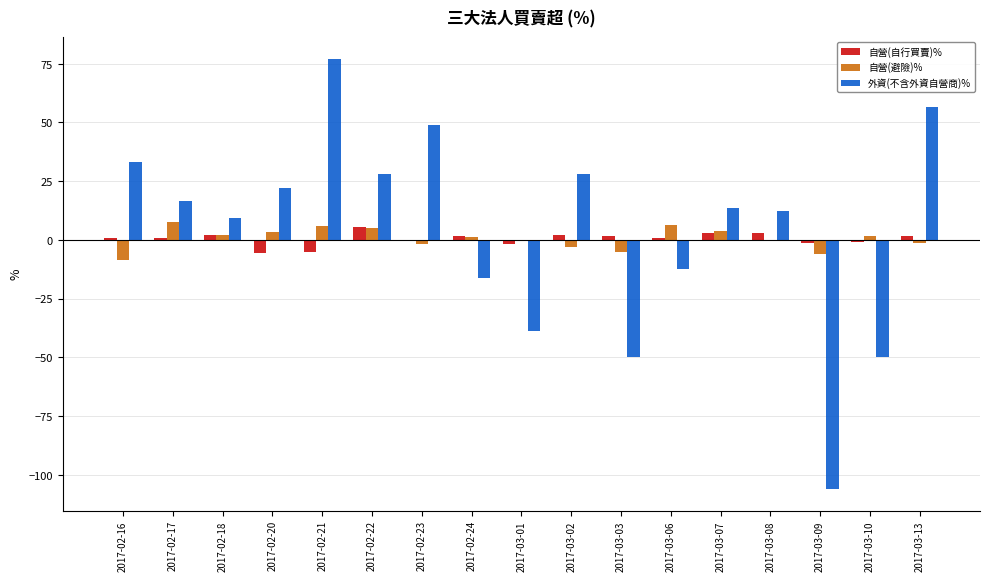

Does the chart contain stacked bars?

No